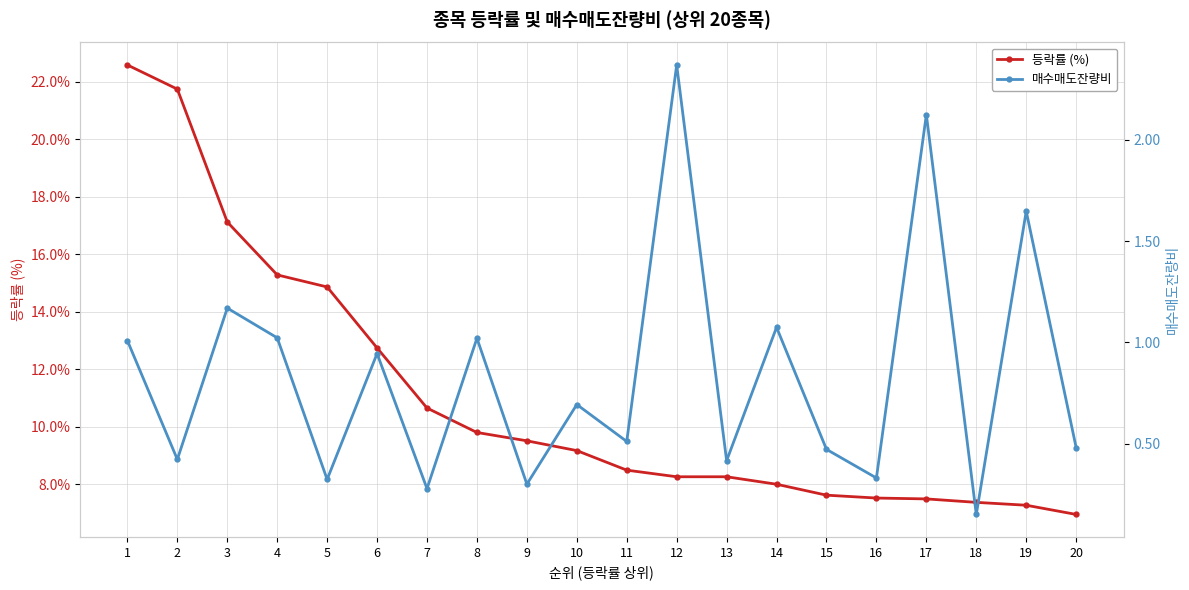

What is the value of the 등락률 (%) point at the 5th from the left?

14.9